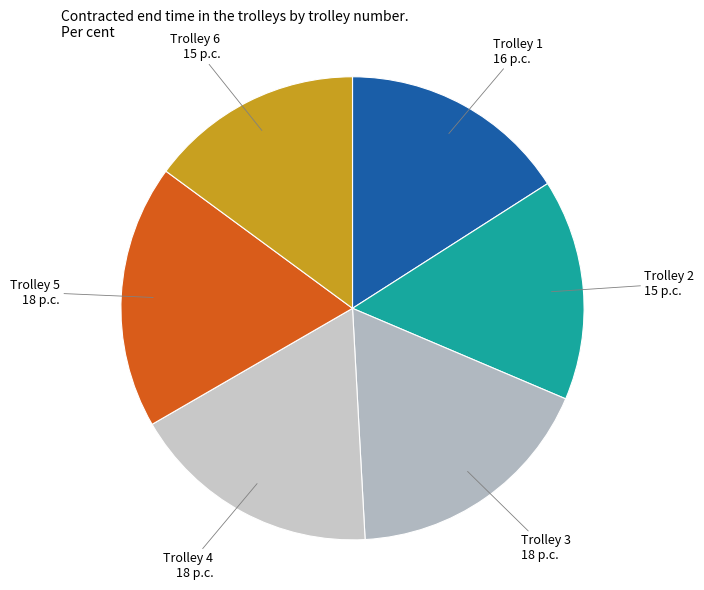

How many segments does this pie chart have?

6